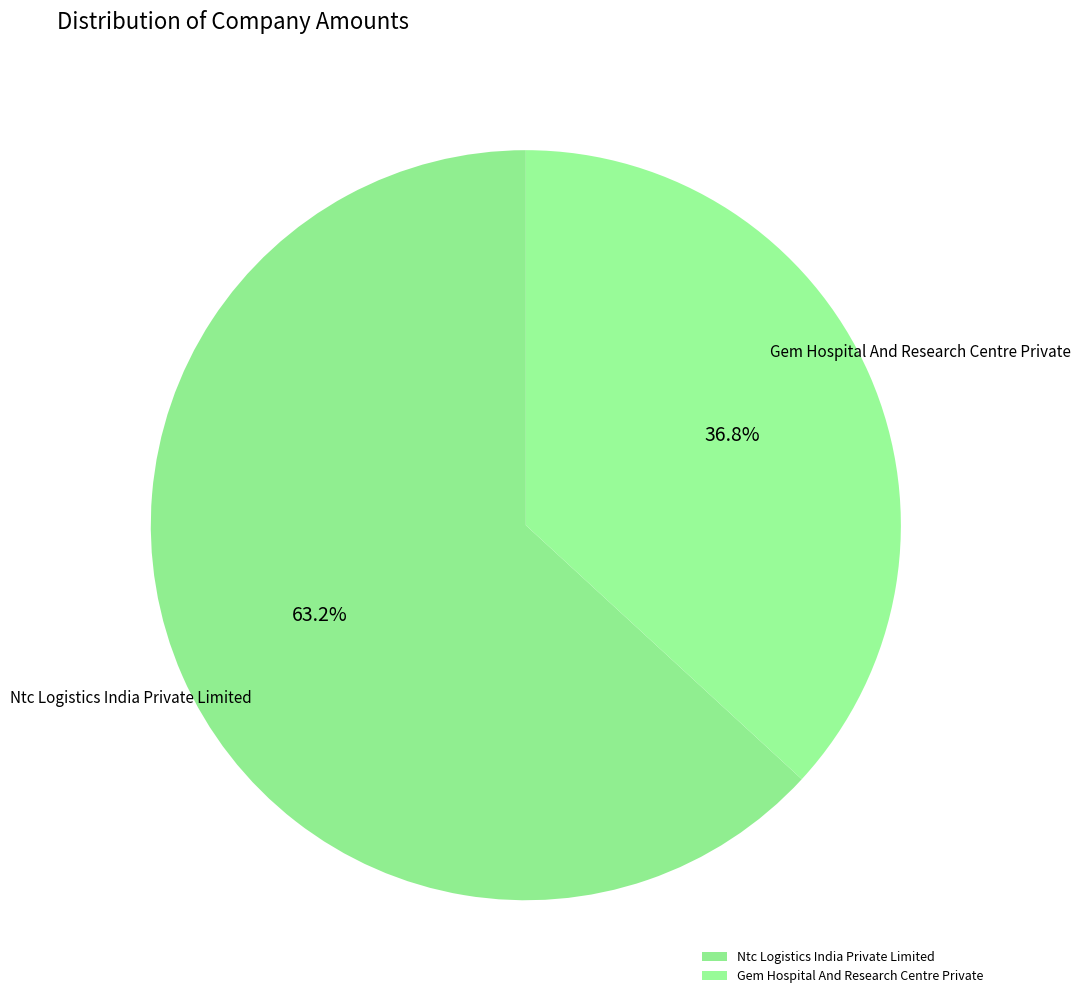

Combined, do Ntc Logistics India Private Limited and Gem Hospital And Research Centre Private account for over 50%?

Yes